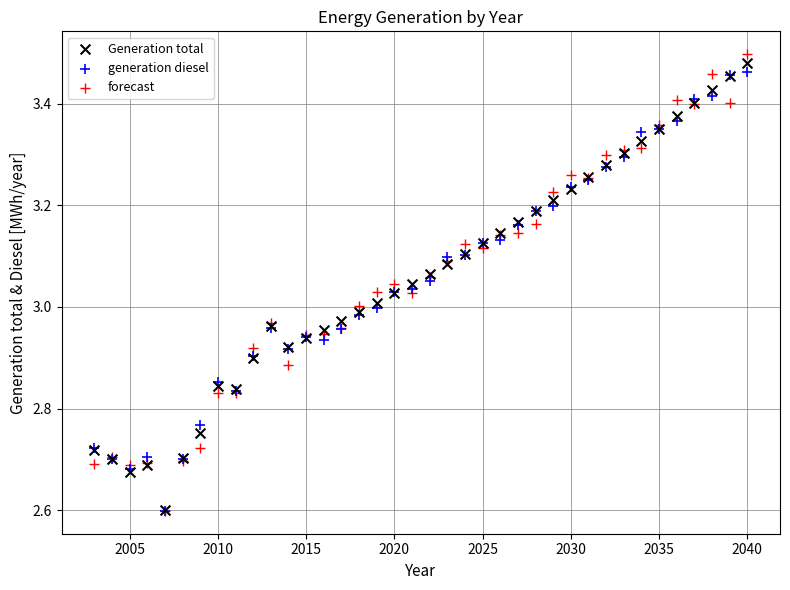

Which series contains the highest Y value?

forecast